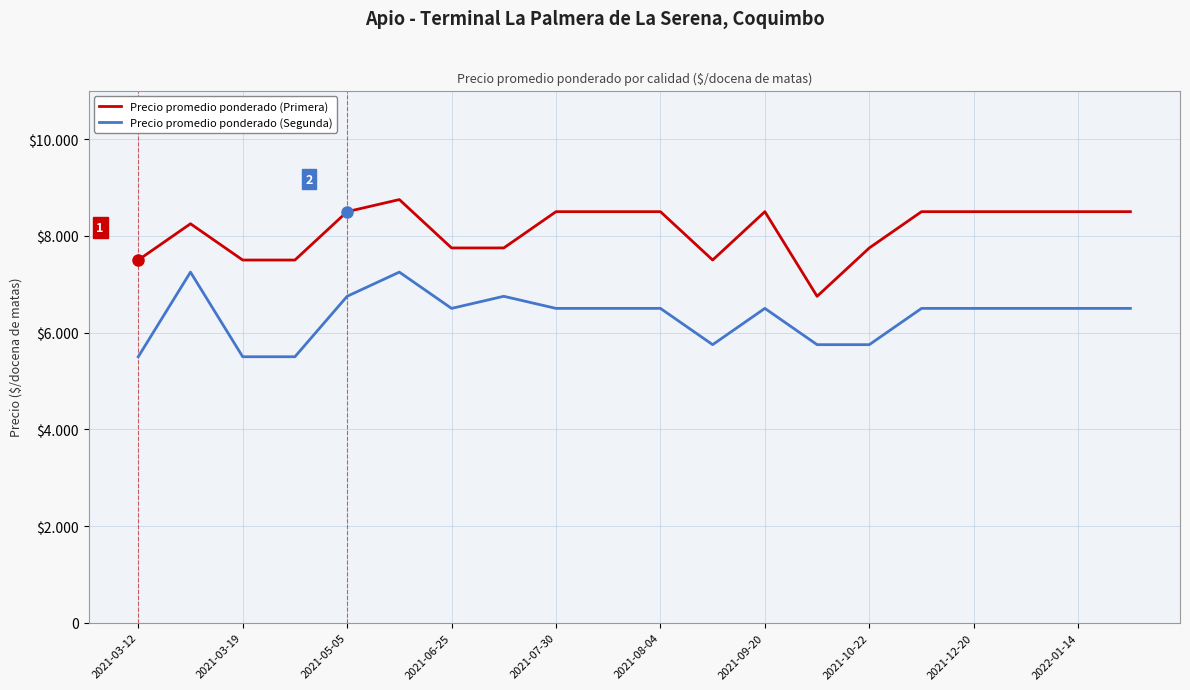

How many interior local valleys does the Precio promedio ponderado (Segunda) series have?

2